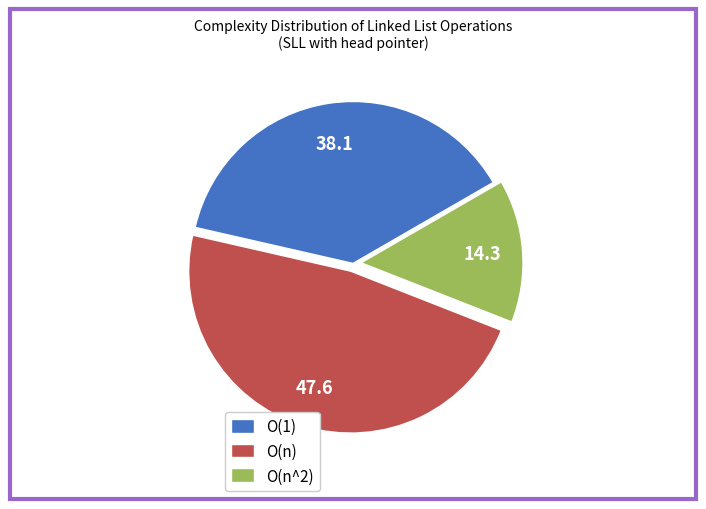

Count the number of slices in the pie.

3